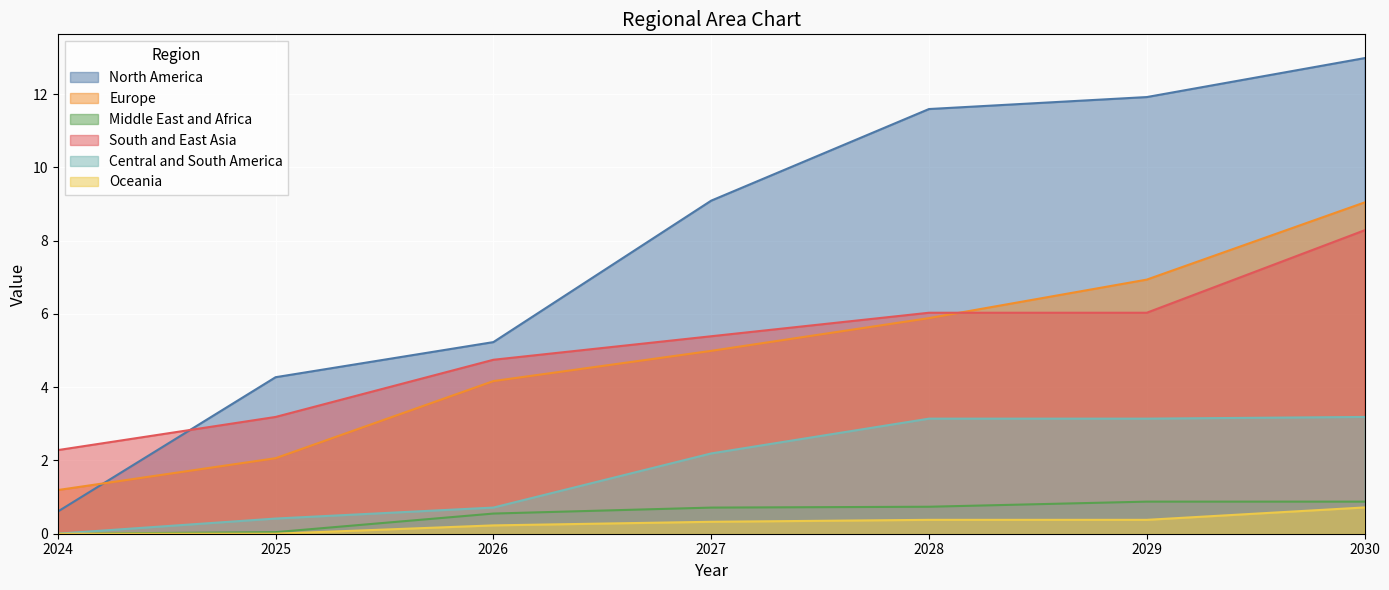

Rank the series at 2026 from lowest to highest value.

Oceania, Middle East and Africa, Central and South America, Europe, South and East Asia, North America